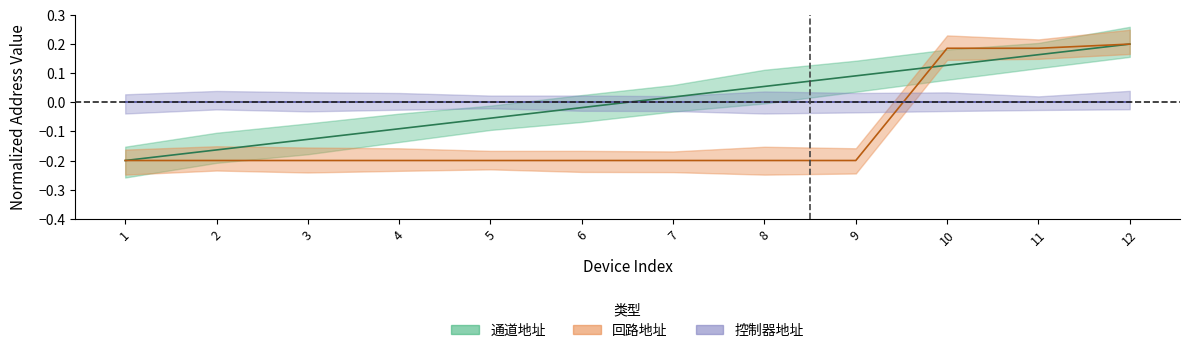

The 回路地址 series shows -0.2 at 6. True or false?

True